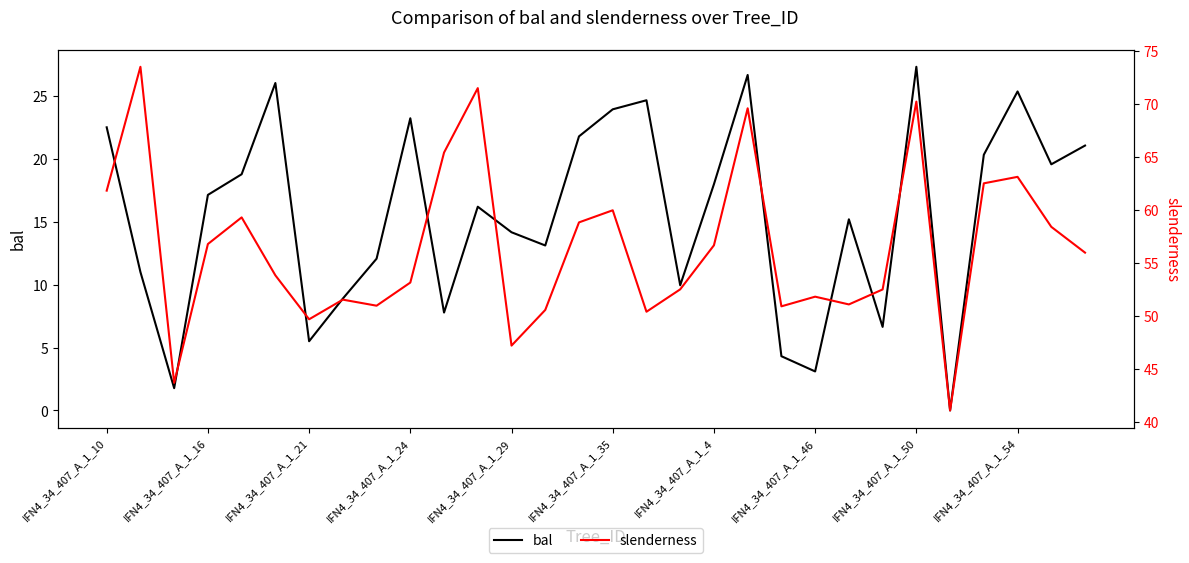

List the series in order of their peak value, highest first.

slenderness, bal